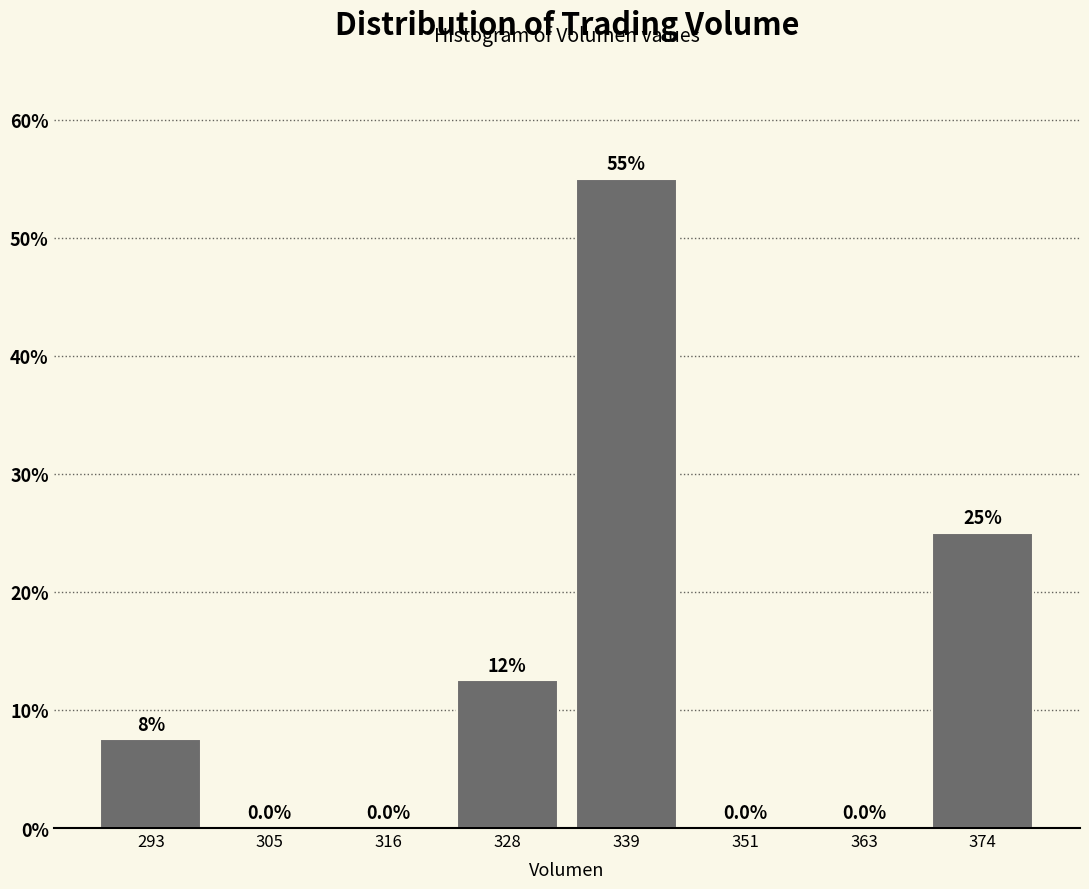

Which range on the x-axis has the tallest bar?

334 to 346